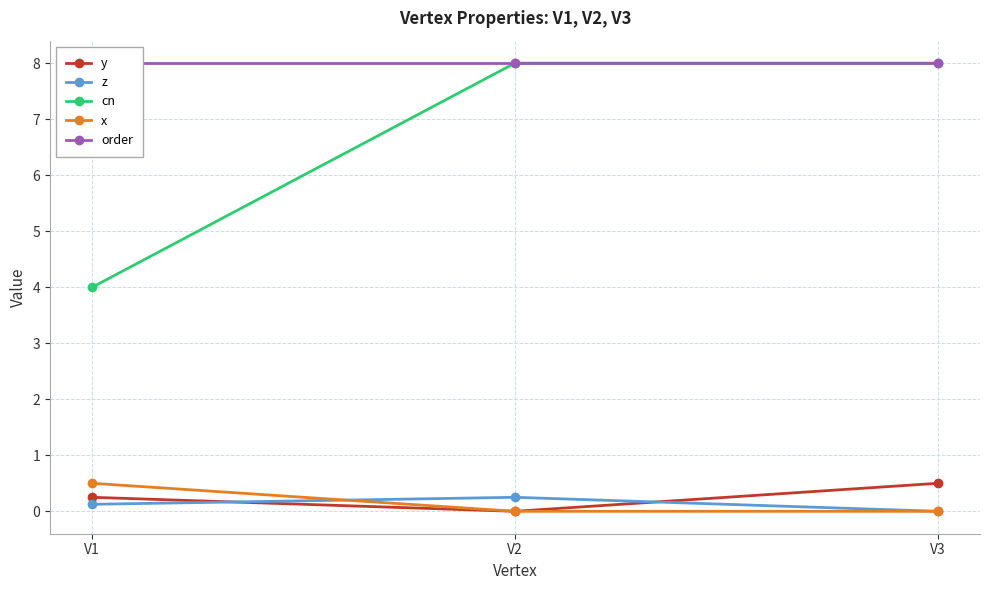

The order series shows 4.2 at V1. True or false?

False